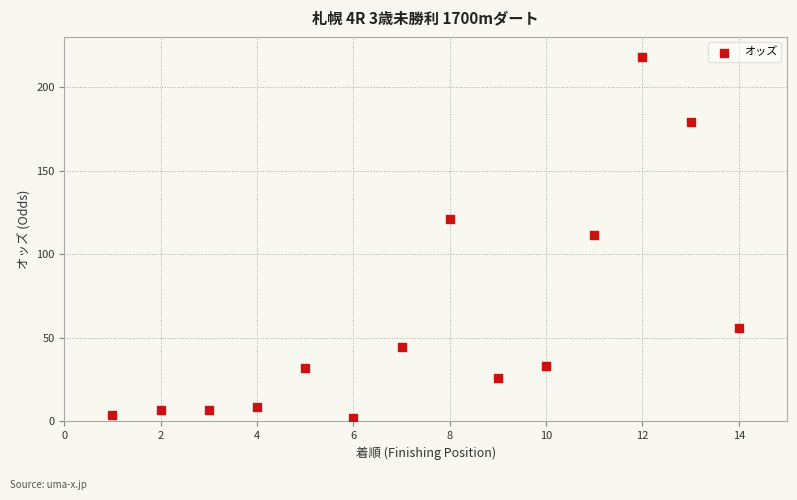

What is the range of X values (max minus min)?

13.0